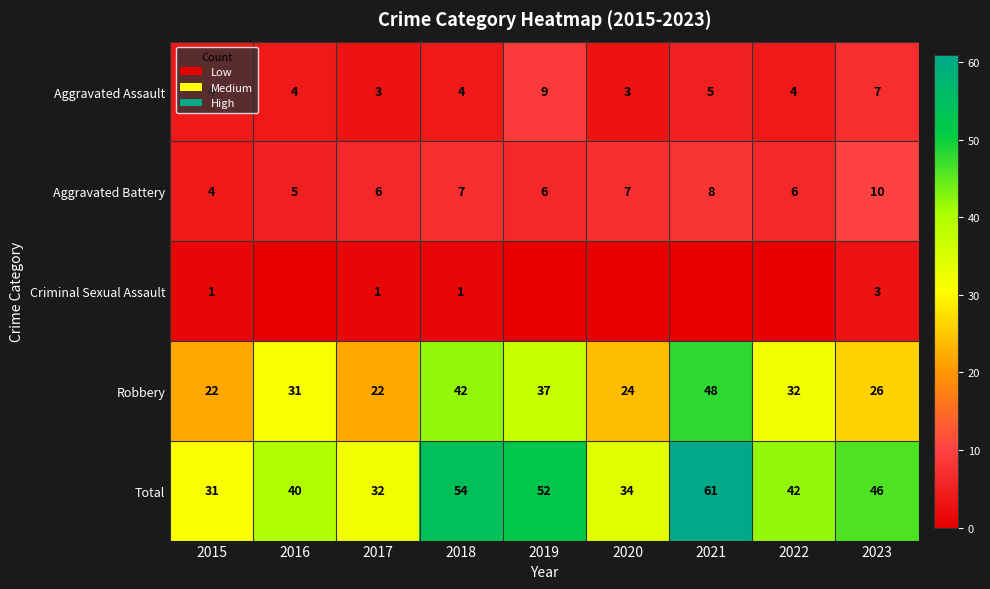

The value of Aggravated Battery at 2023 is 10. True or false?

True